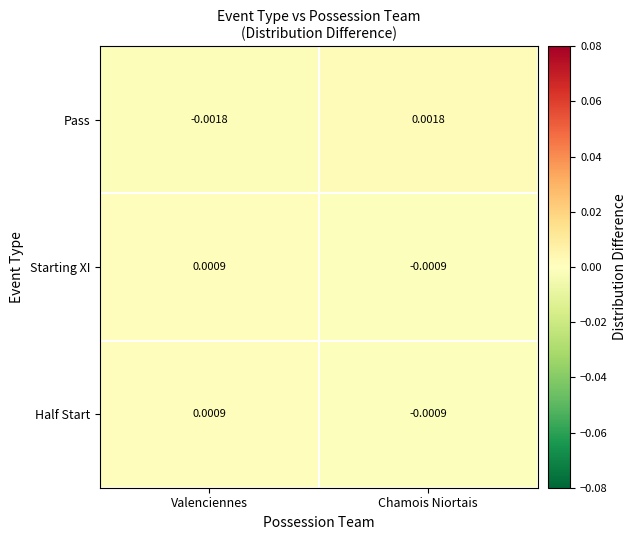

Which category has the lowest value across all series?

Valenciennes